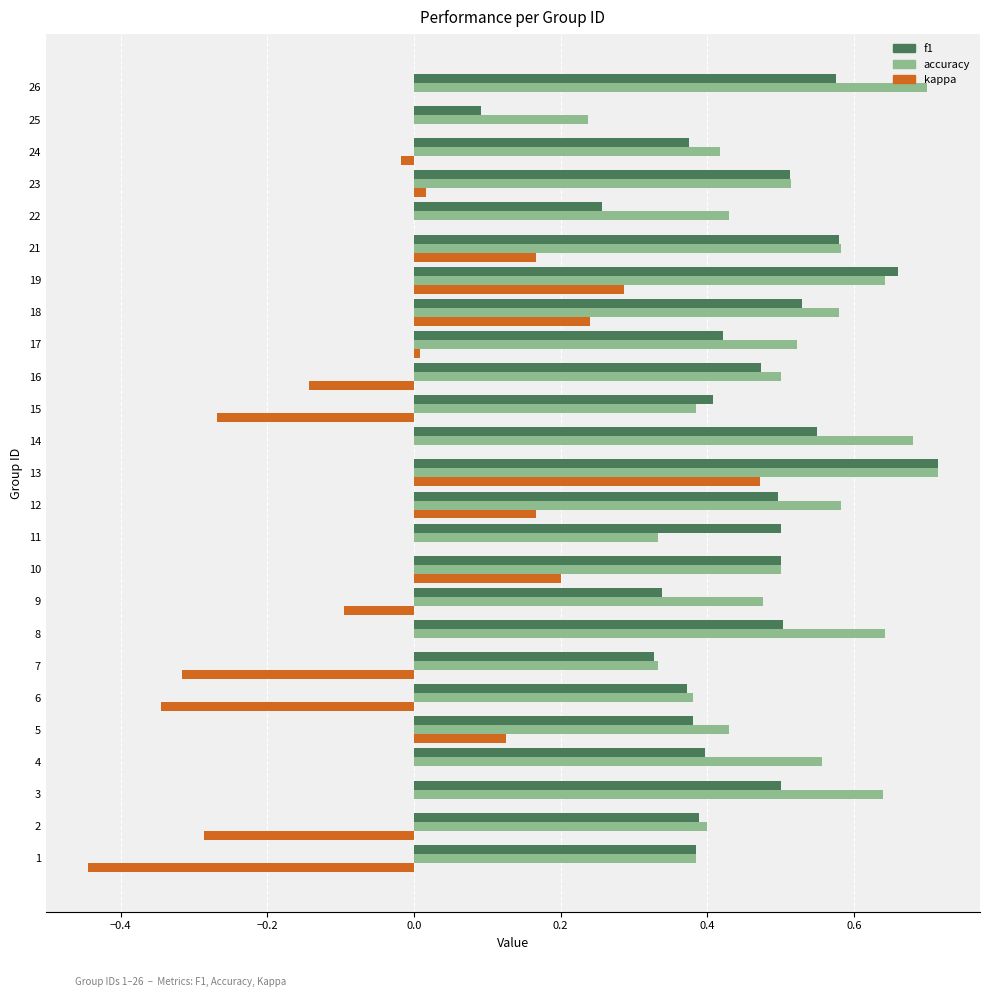

True or false: f1 has a value of 0.5 at 18.

True